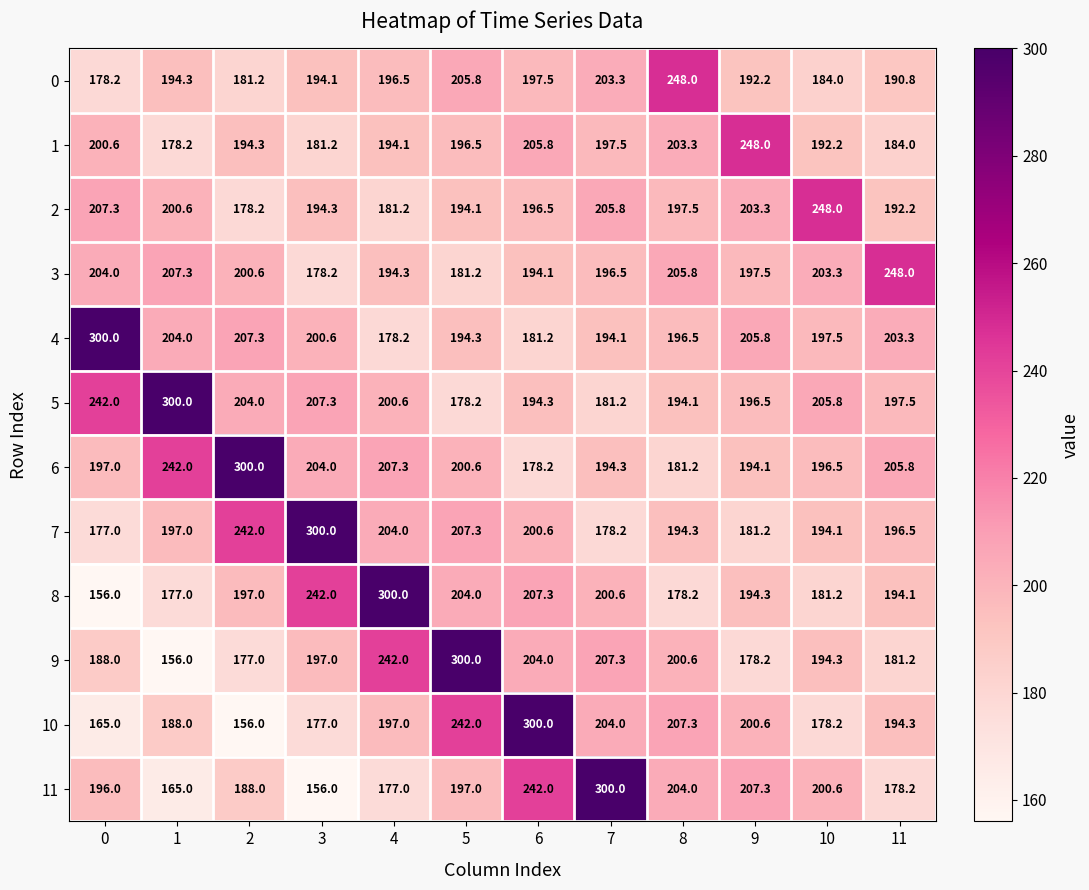

What is the sum of the 8 values at 0 and 5?

360.0